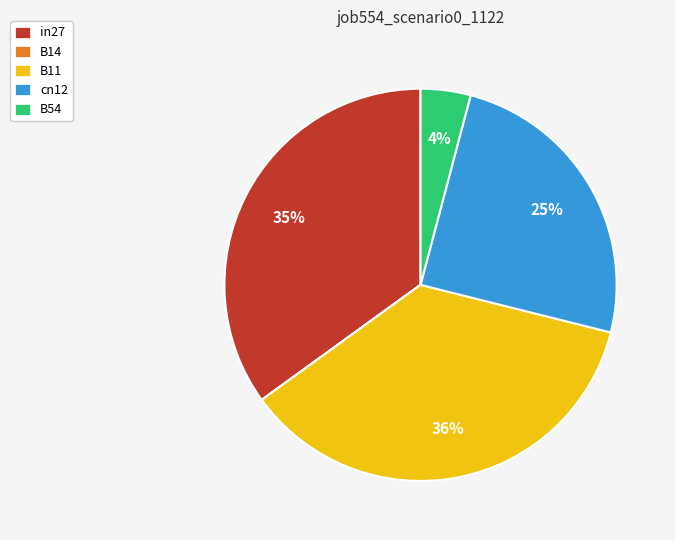

What percentage is the in27 slice, to the nearest percent?

35%